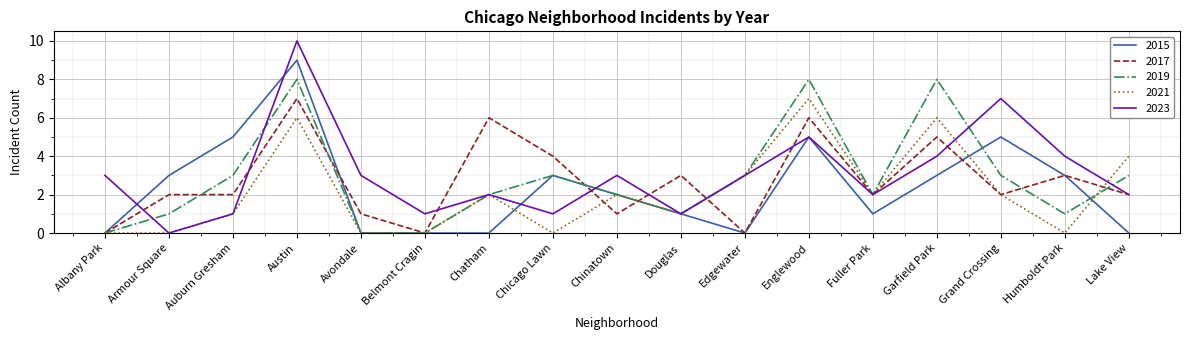

What is the spread (max minus min) of values at Grand Crossing?

5